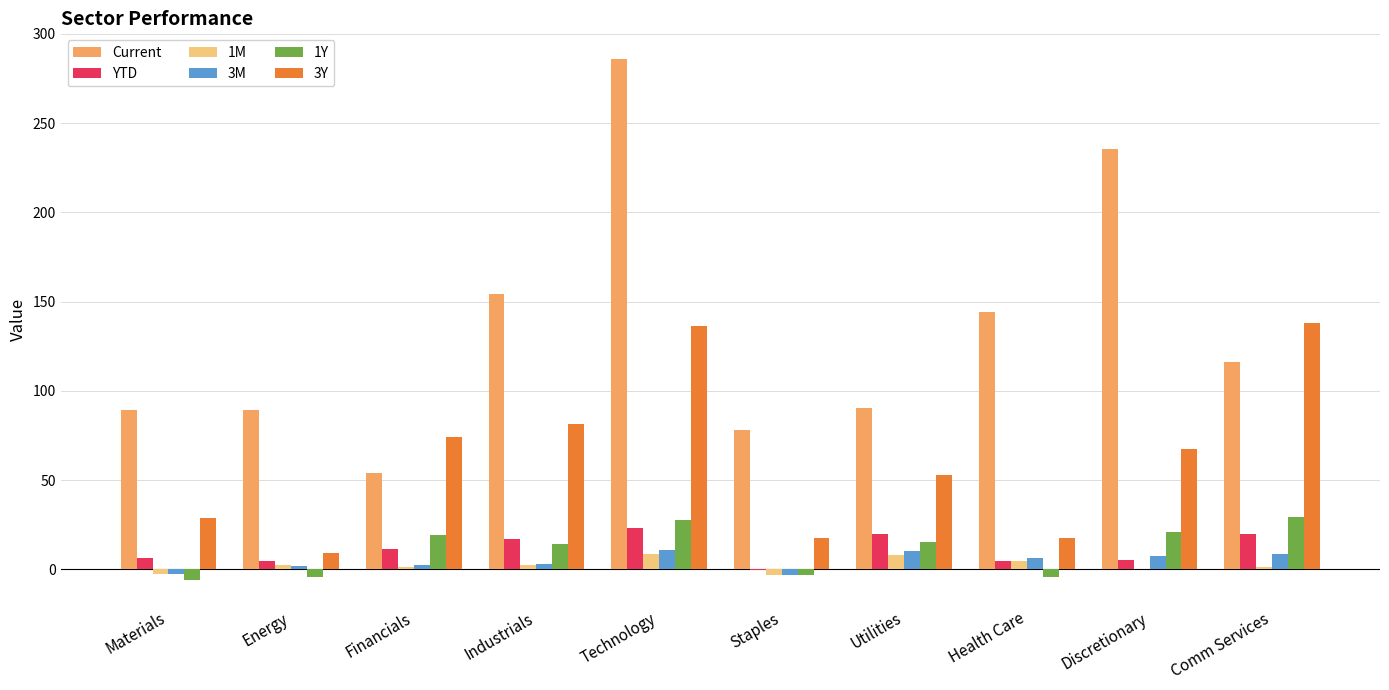

Is the value of 1Y at Technology greater than the value of Current at Health Care?

No